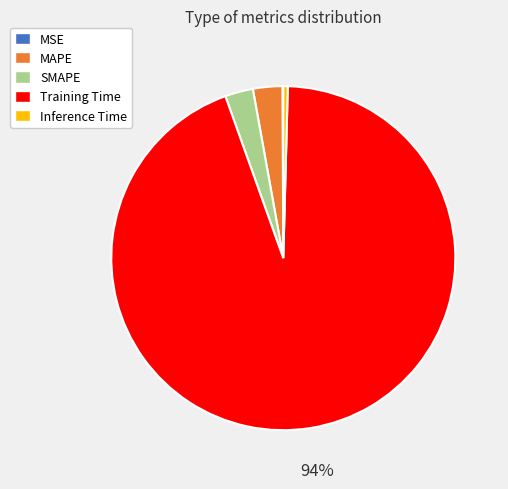

Between Inference Time and SMAPE, which is larger?

SMAPE